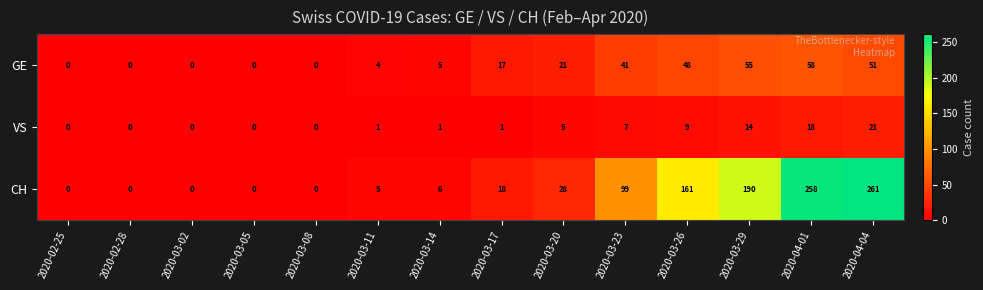

Count the number of data series in this chart.

3